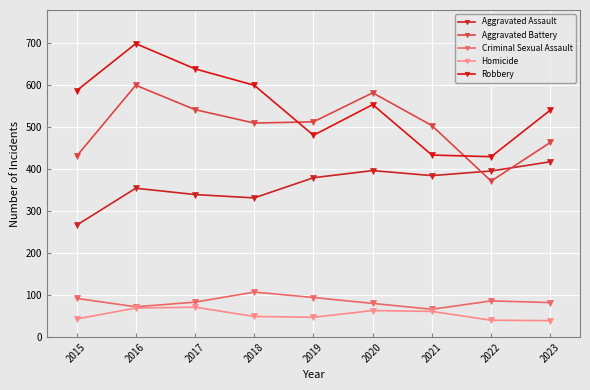

Which series has the widest spread of values?

Robbery